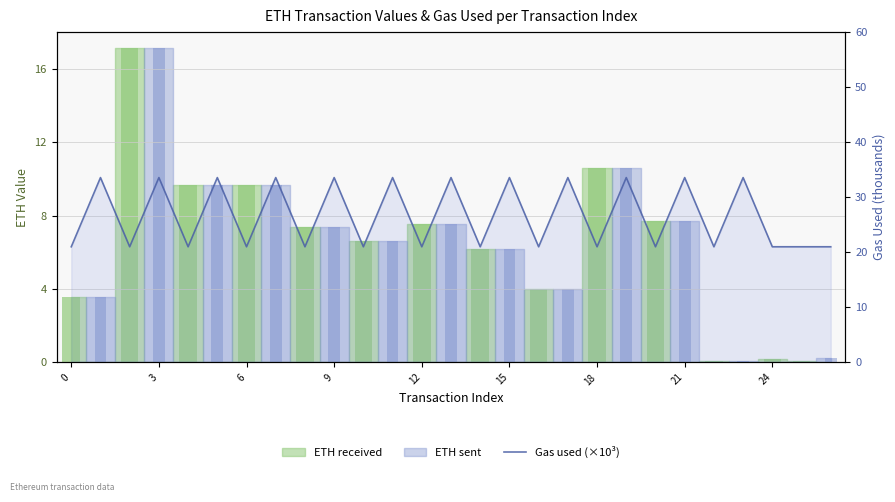

What is the maximum value shown in the chart?

33.6